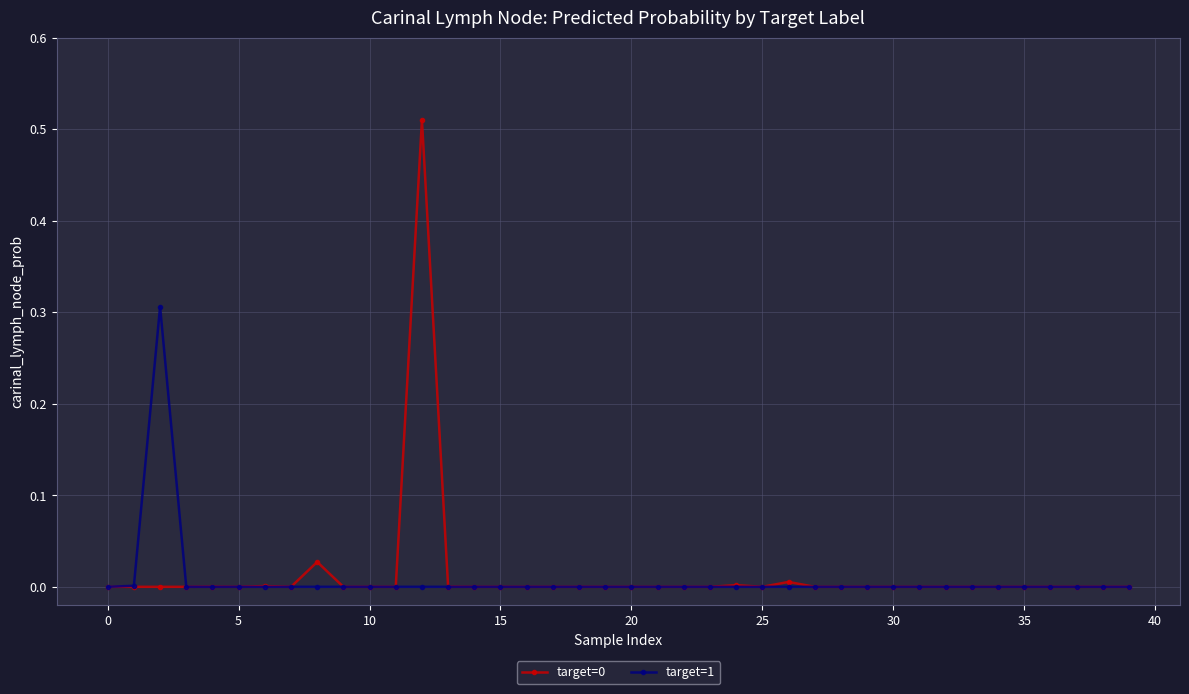

True or false: target=0 has more than 2 interior local peaks.

True